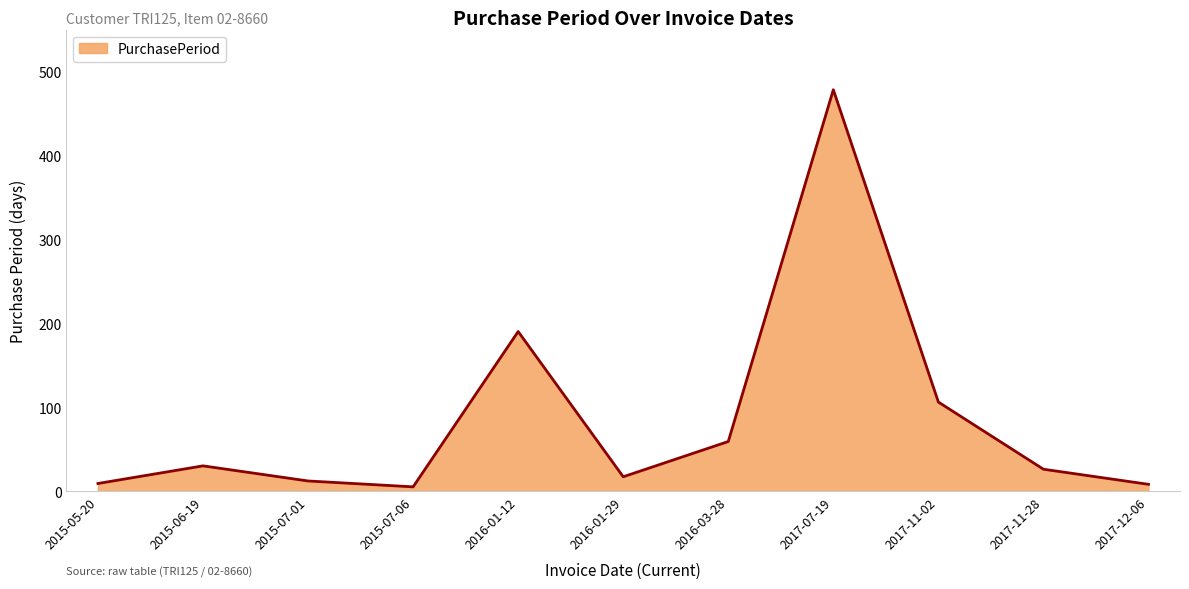

How many interior local valleys (lower than both neighbors) does the data have?

2